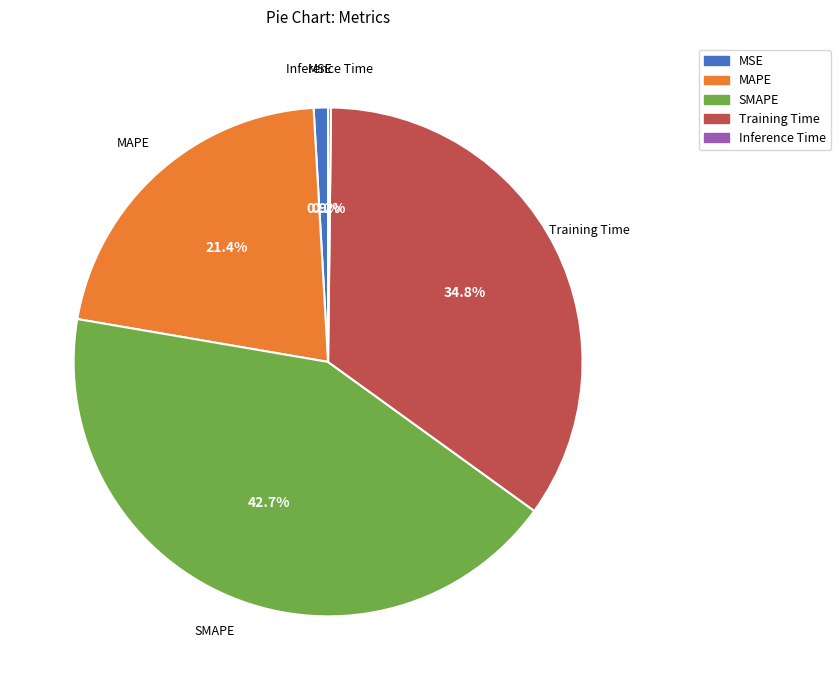

To the nearest percent, what percentage of the pie is Training Time?

35%